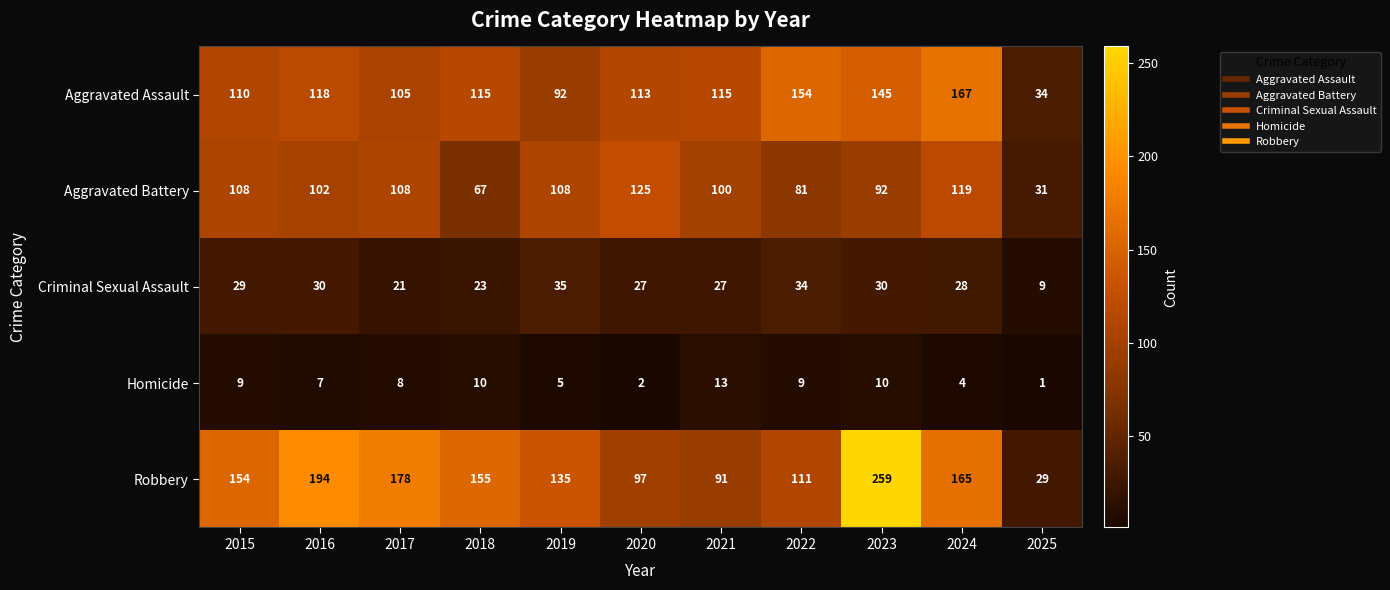

What is the difference between the highest and lowest values at 2024?

163